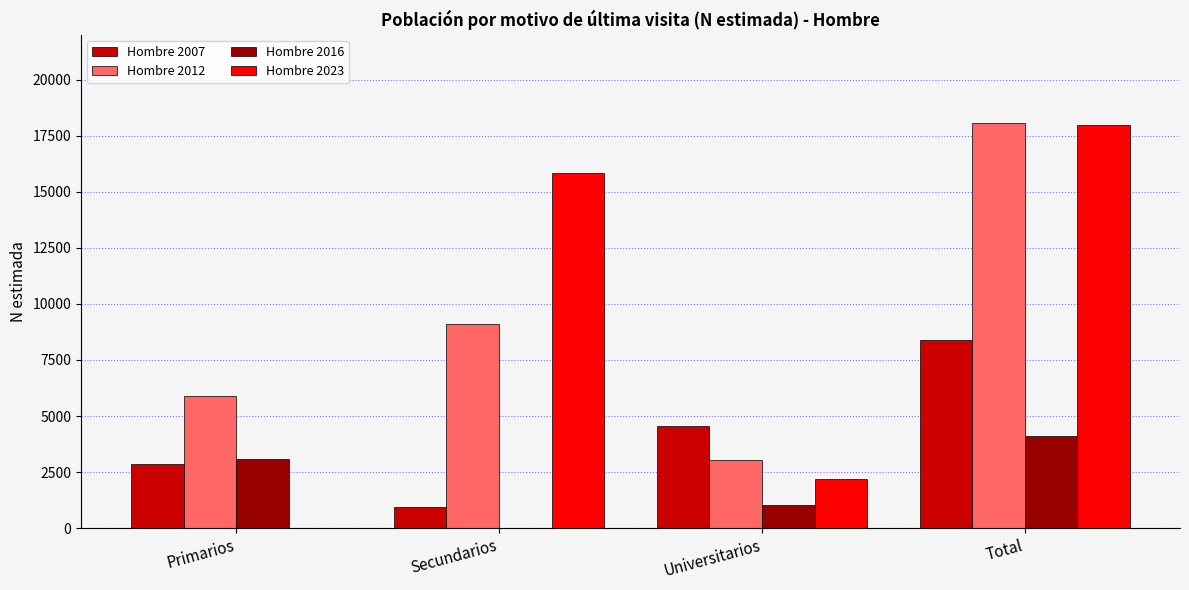

Which category has the highest value in the Hombre 2007 series?

Total